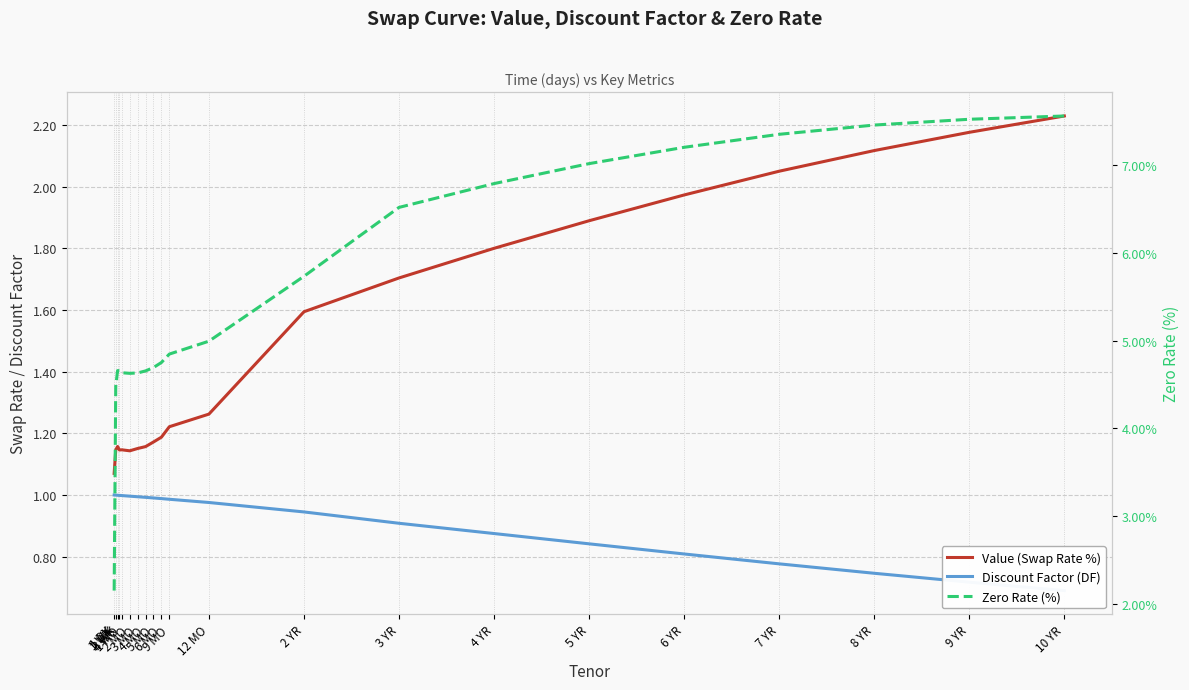

Does the chart display data point markers on the line(s)?

No